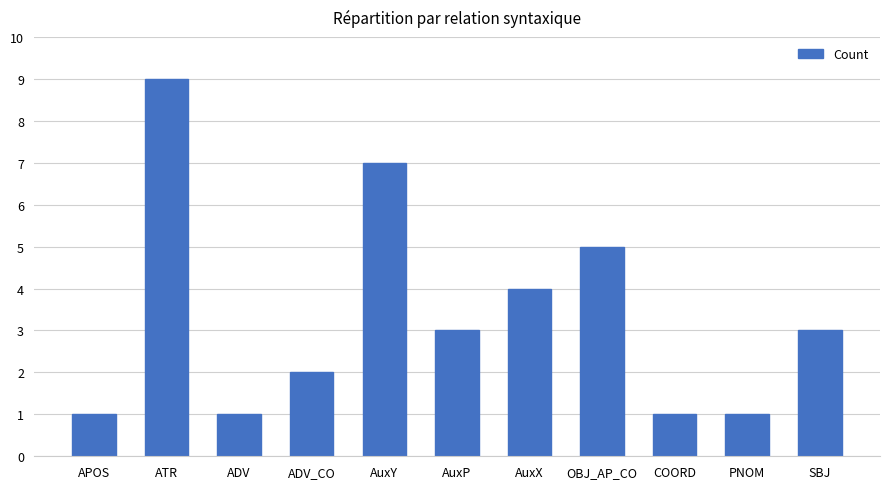

The value at COORD is 1. True or false?

True